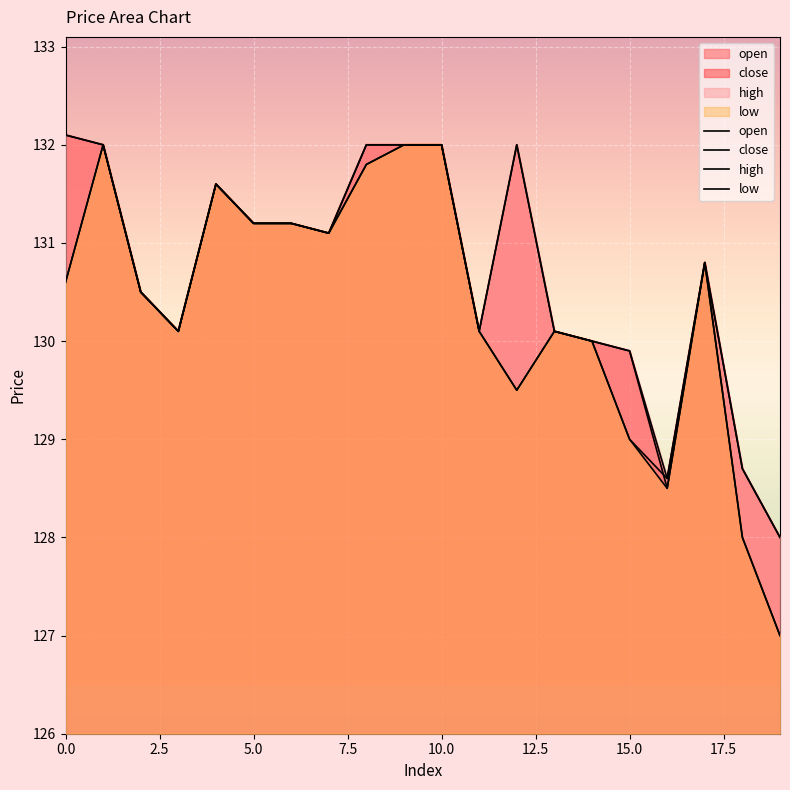

True or false: high has more than 1 interior local peaks.

True